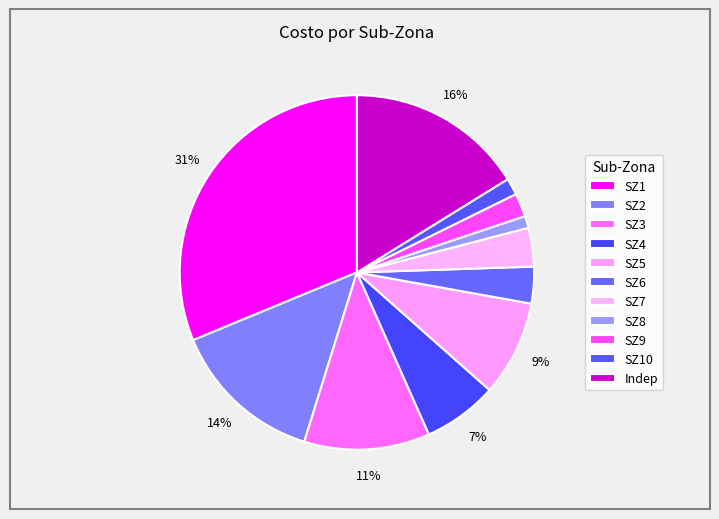

Is there any slice that represents more than half of the pie?

No